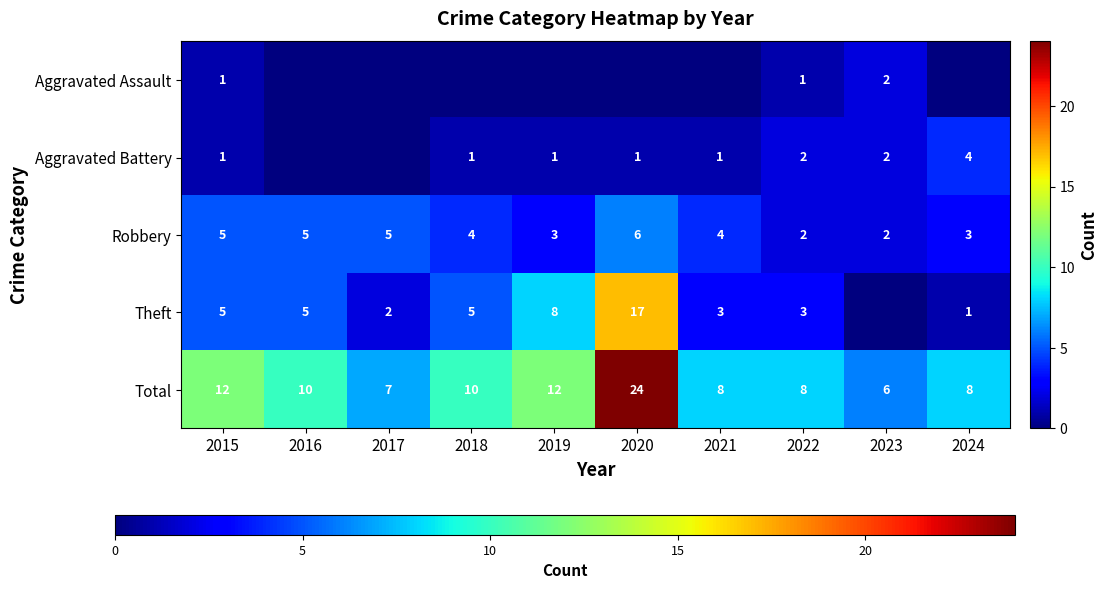

What is the spread (max minus min) of values at 2015?

11